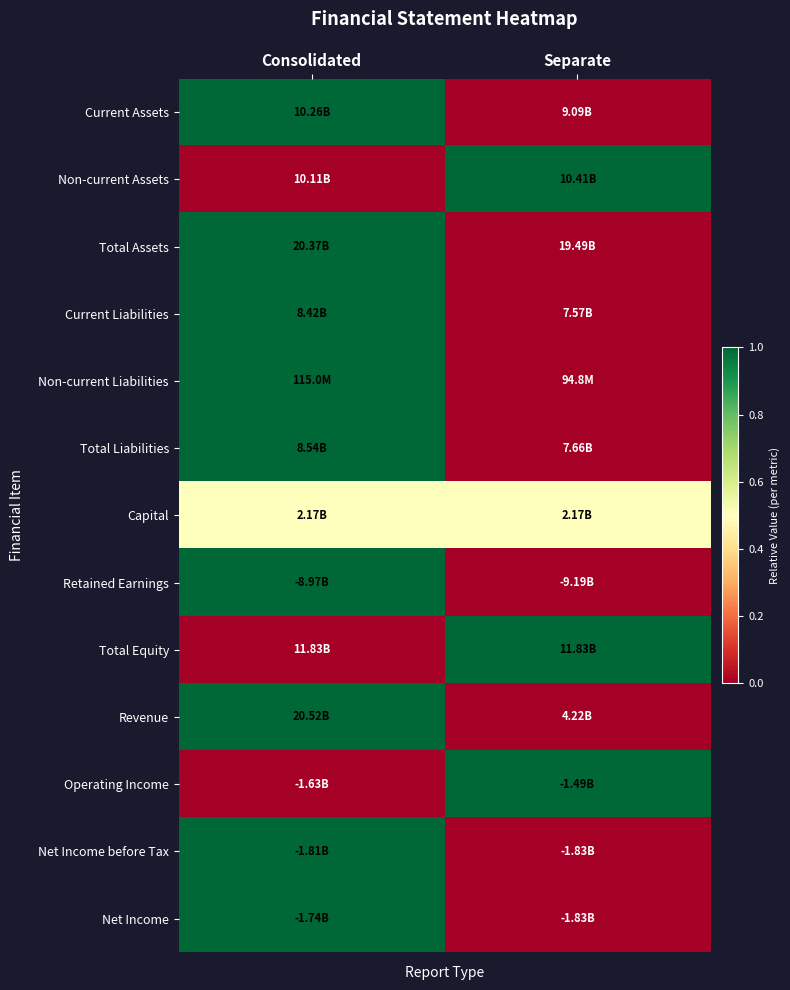

Reading left to right, list all the values displayed in this chart.

Current Assets: Consolidated=1.0	Separate=0.0
Non-current Assets: Consolidated=0.0	Separate=1.0
Total Assets: Consolidated=1.0	Separate=0.0
Current Liabilities: Consolidated=1.0	Separate=0.0
Non-current Liabilities: Consolidated=1.0	Separate=0.0
Total Liabilities: Consolidated=1.0	Separate=0.0
Capital: Consolidated=0.5	Separate=0.5
Retained Earnings: Consolidated=1.0	Separate=0.0
Total Equity: Consolidated=0.0	Separate=1.0
Revenue: Consolidated=1.0	Separate=0.0
Operating Income: Consolidated=0.0	Separate=1.0
Net Income before Tax: Consolidated=1.0	Separate=0.0
Net Income: Consolidated=1.0	Separate=0.0